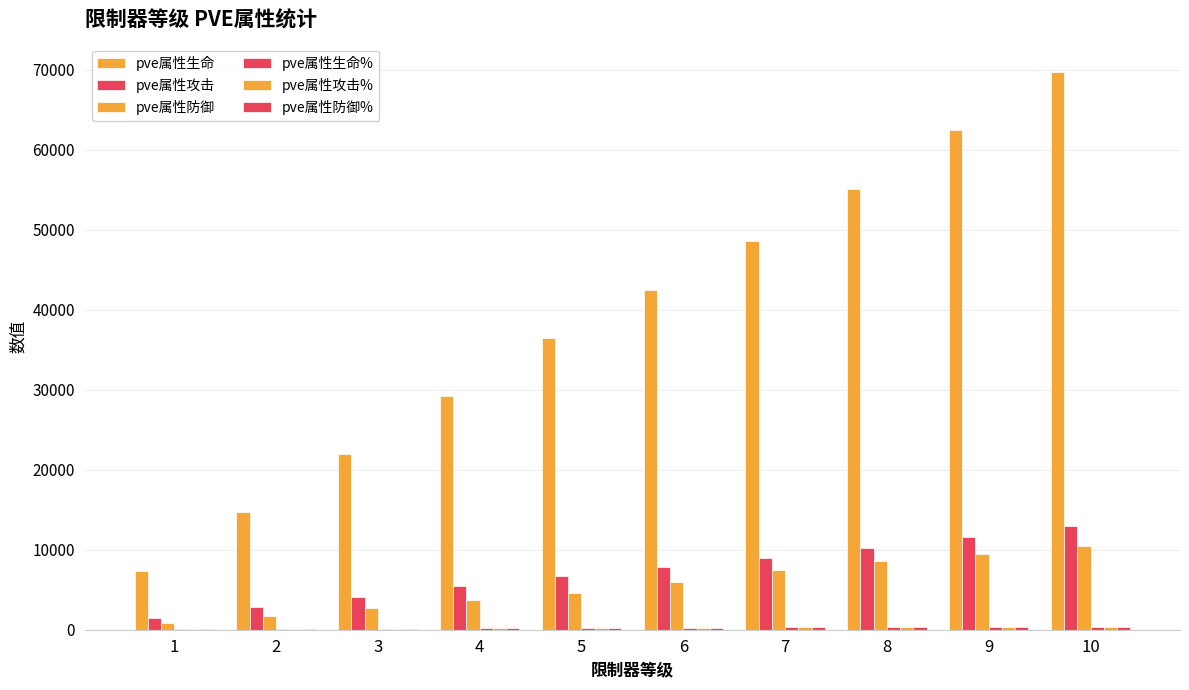

At how many categories does at least one series exceed 49782?

3